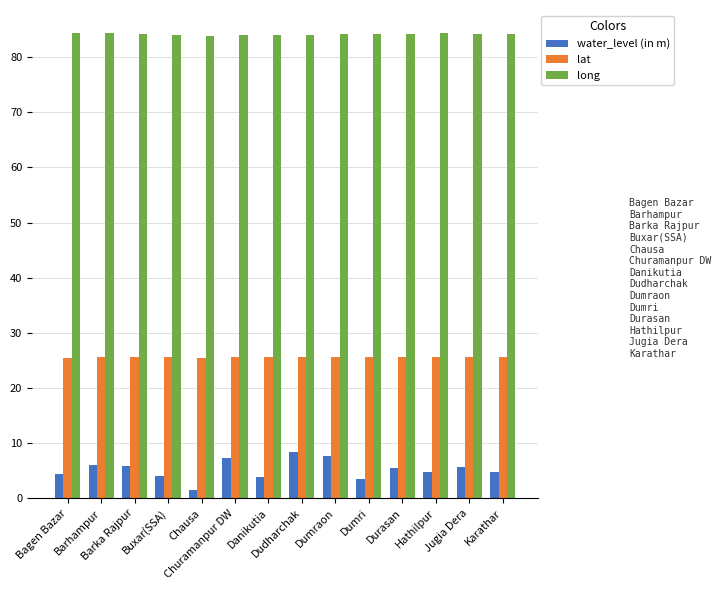

What is the label of the 2nd bar from the left?

Barhampur